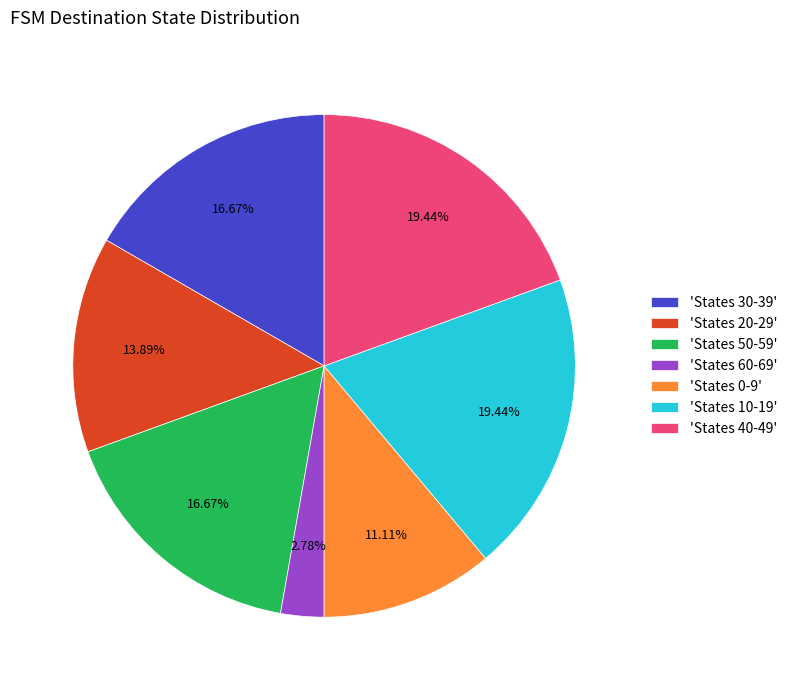

Is the sum of 'States 10-19' and 'States 60-69' greater than half?

No